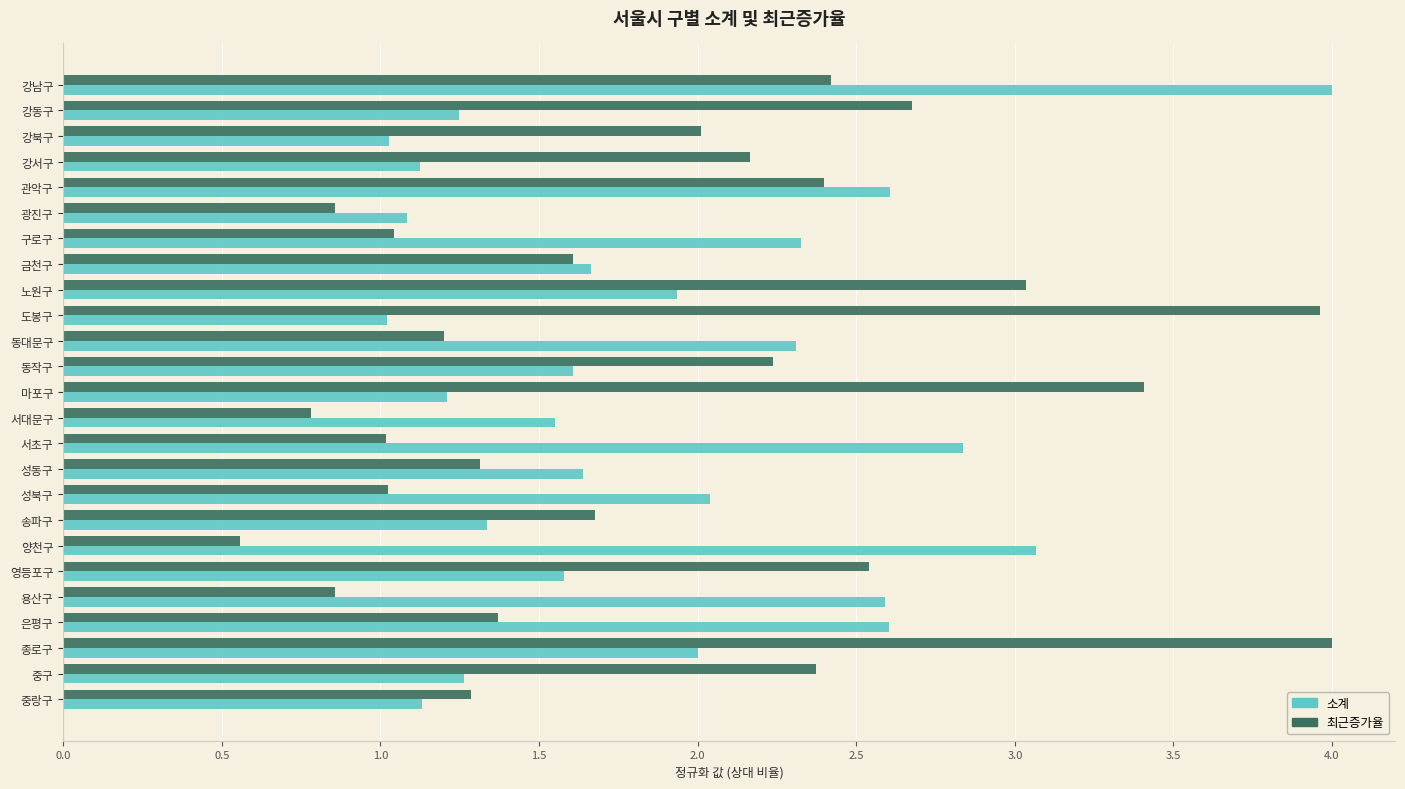

Rank the series by their average value, from highest to lowest.

최근증가율, 소계